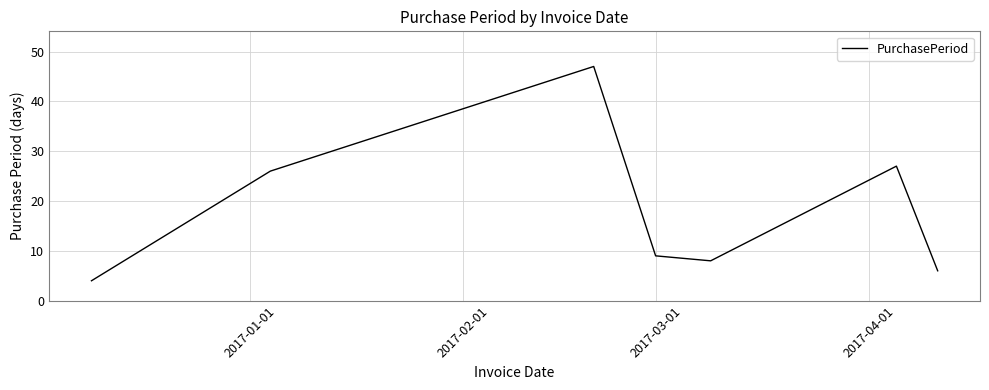

What is the maximum value shown in the chart?

47